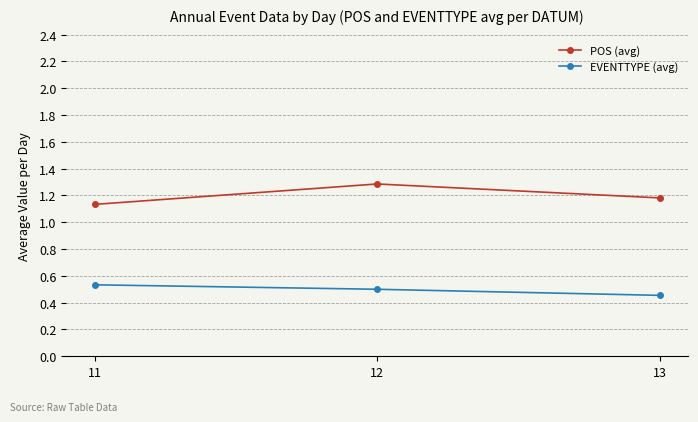

What is the spread (max minus min) of values at 13?

0.7